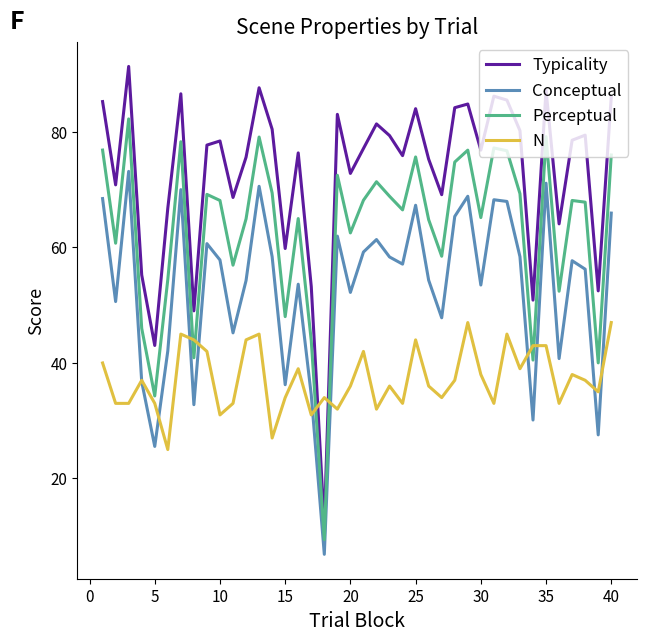

What is the sum of all N values?

1490.0